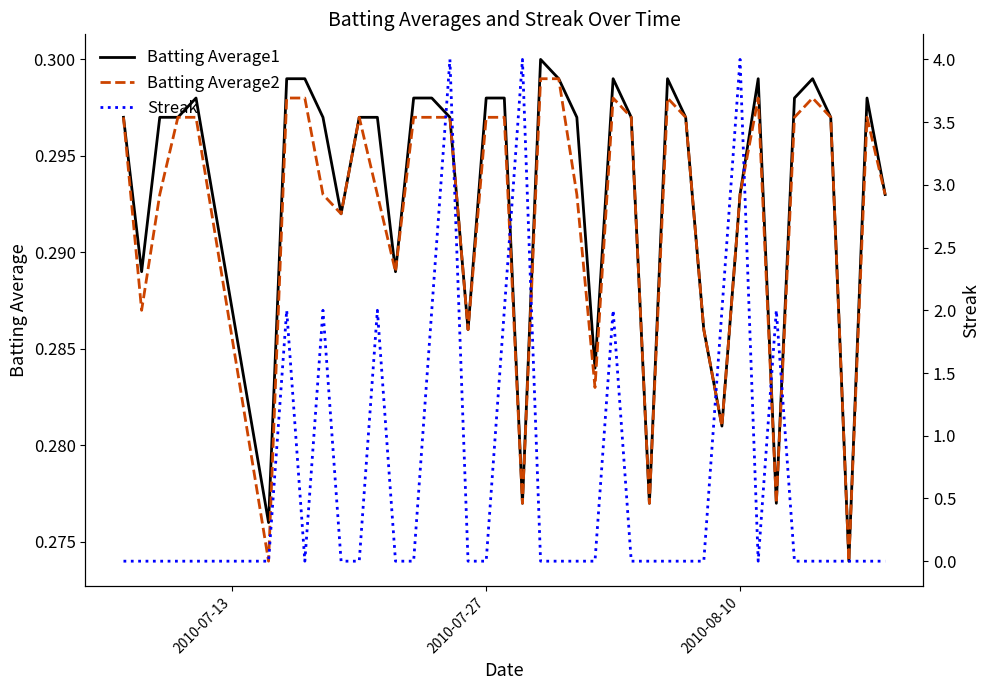

How many series are shown in this chart?

3